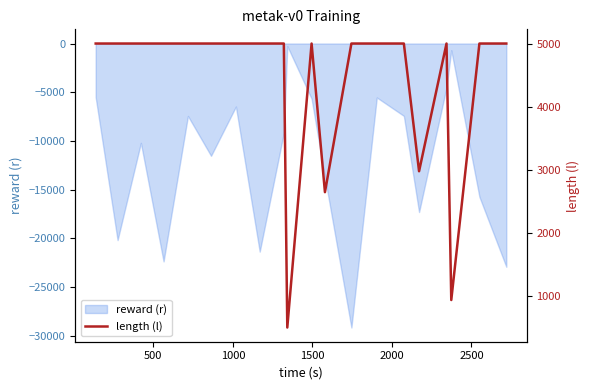

What is the difference between the maximum and minimum values?

4492